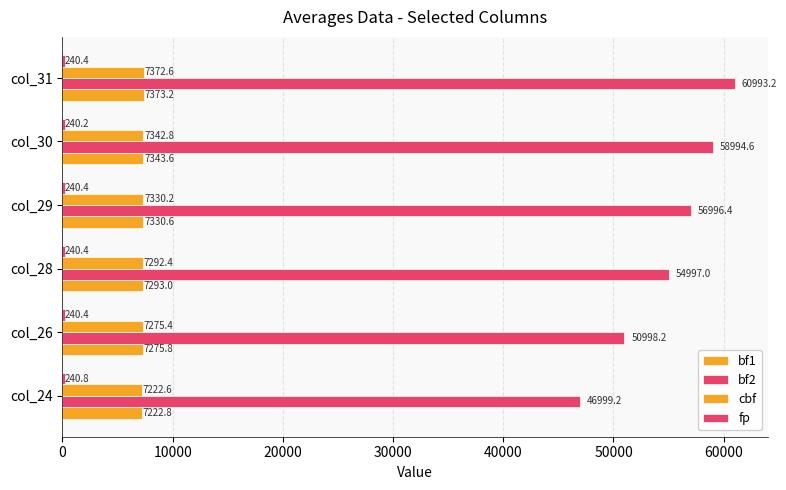

How many values in the bf1 series exceed 7330?

3